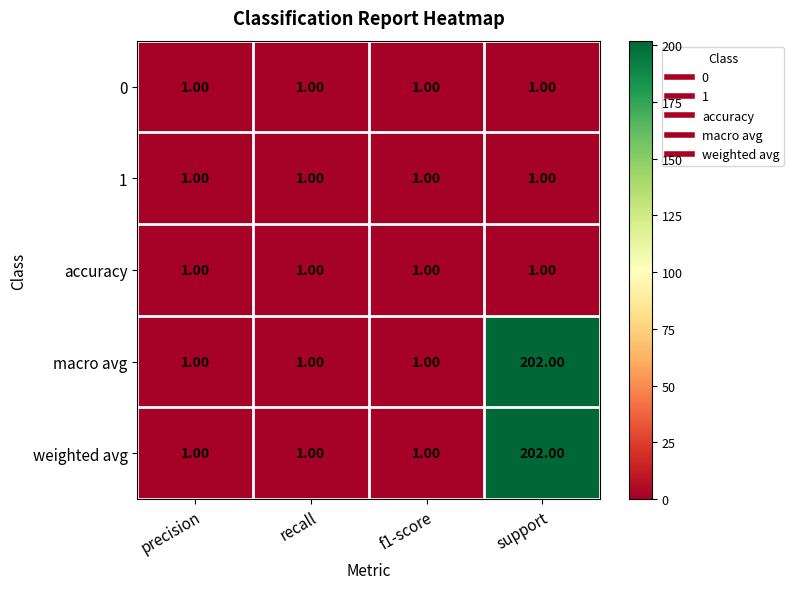

What is the maximum value shown in the chart?

202